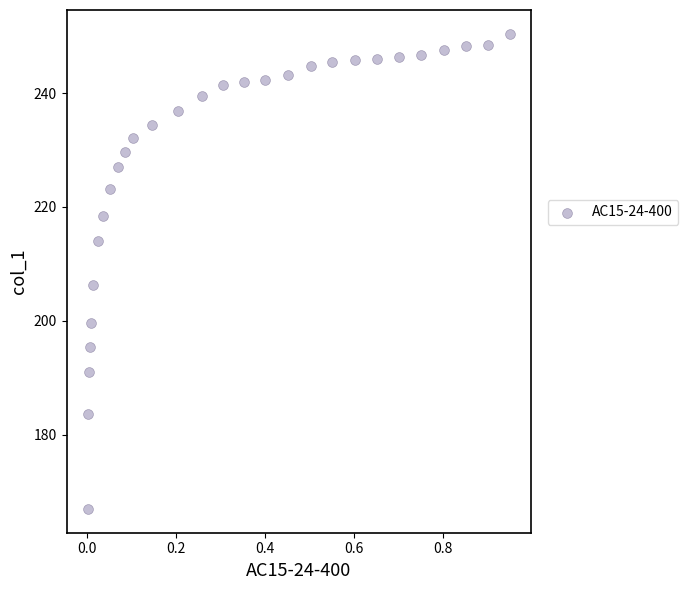

What Y value in the scatter plot is closest to 208?

206.3